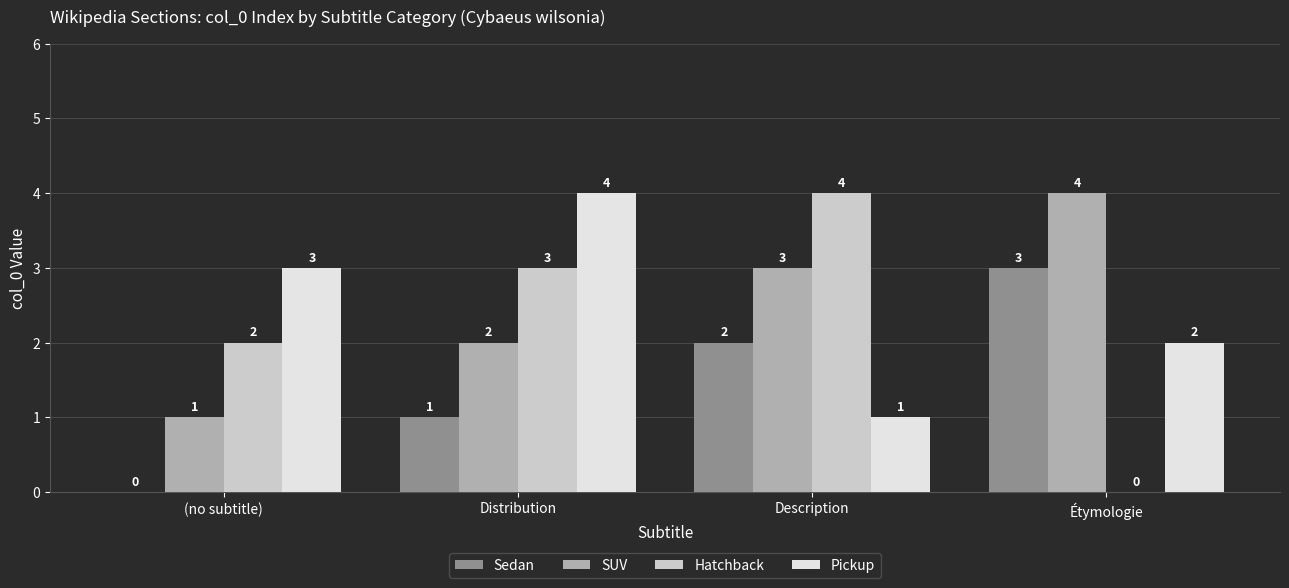

What is the total value across all series at Distribution?

10